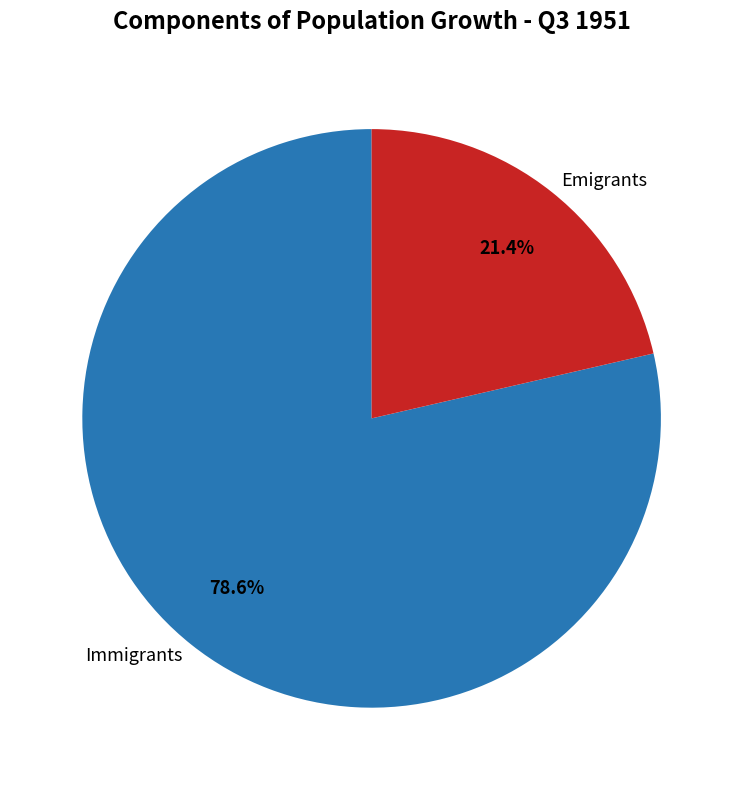

How many slices are in this pie chart?

2